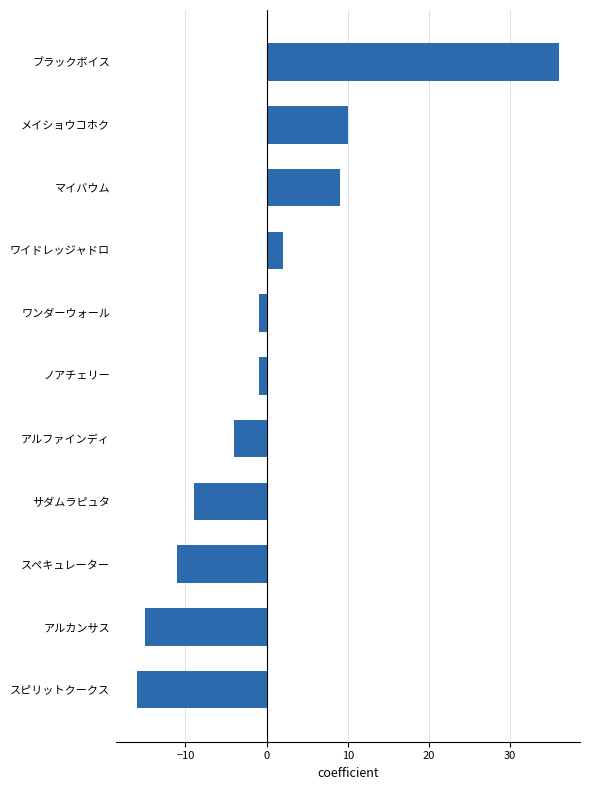

How many values are below zero?

7